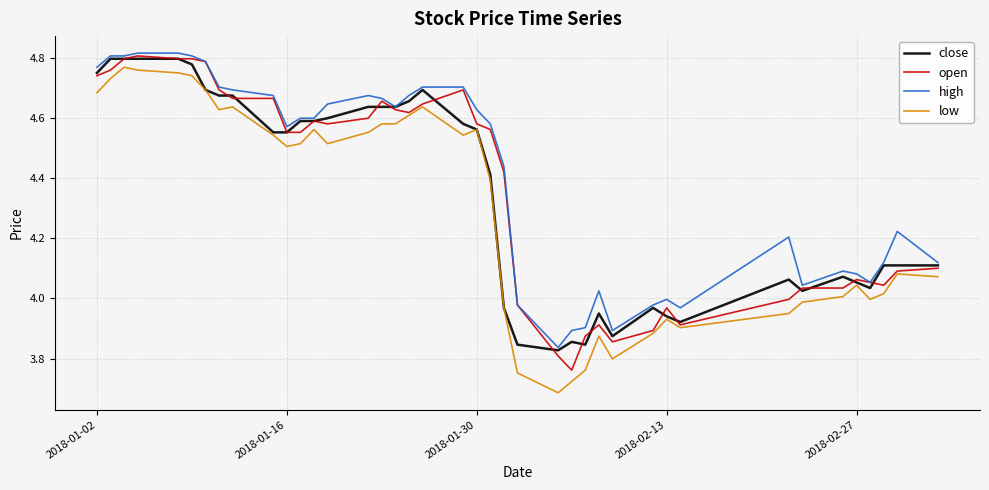

True or false: high and low intersect in this chart.

False